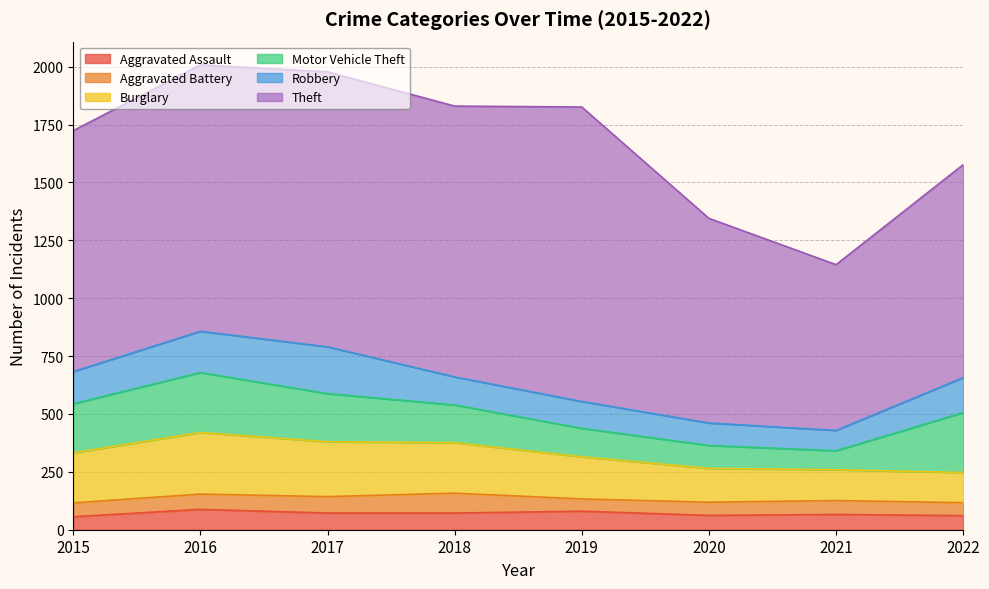

Which series has the largest range (max minus min)?

Theft